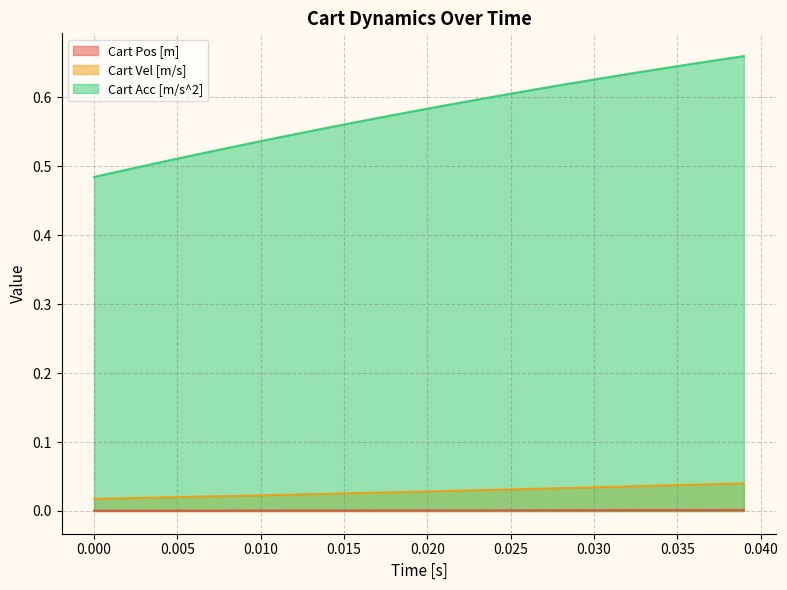

How many Cart Acc [m/s^2] values are between 0 and 1?

40